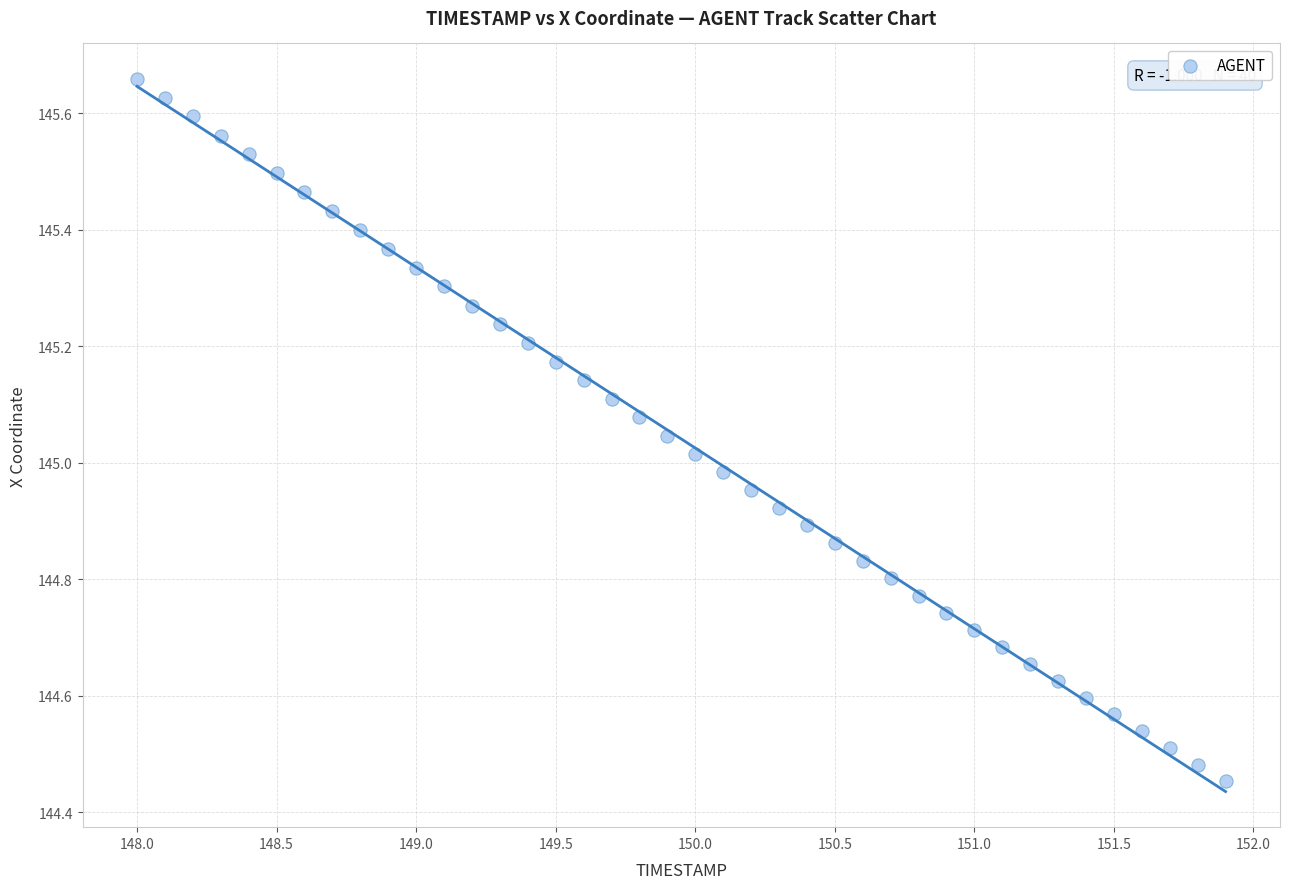

What is the range of Y values (max minus min)?

1.2